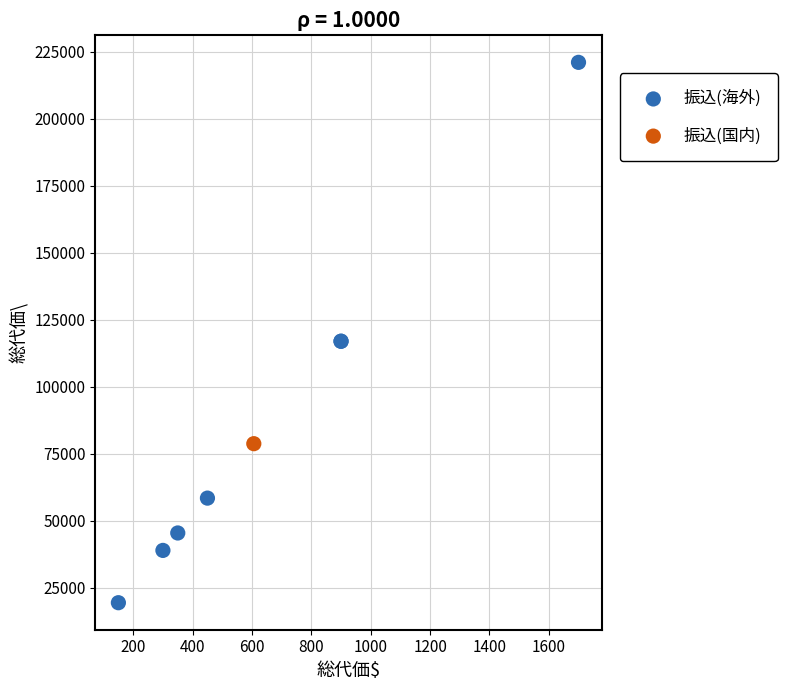

What are all the series names shown in the legend?

振込(海外), 振込(国内)